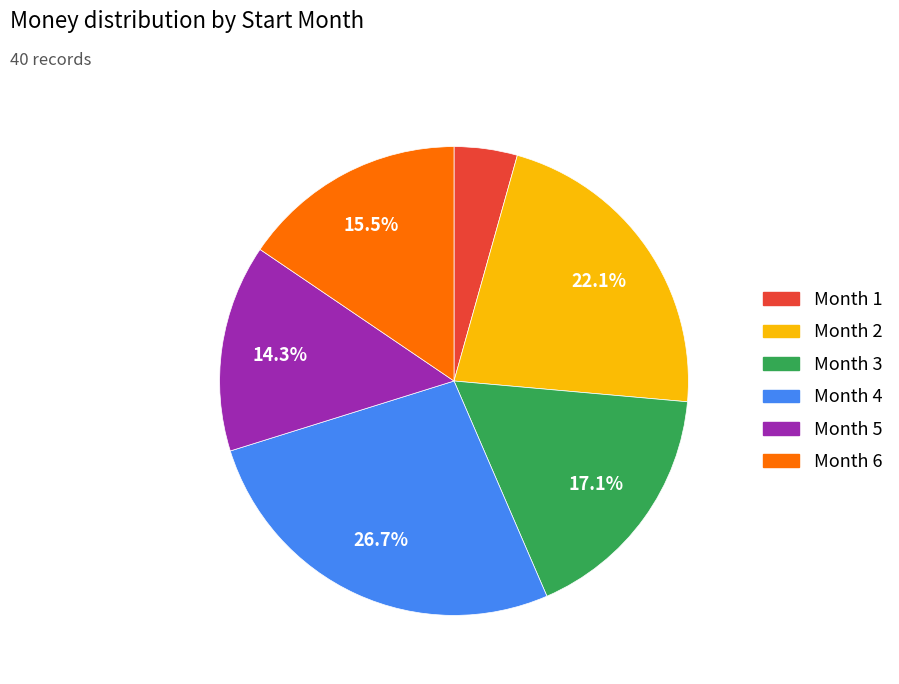

Does any single category account for the majority?

No